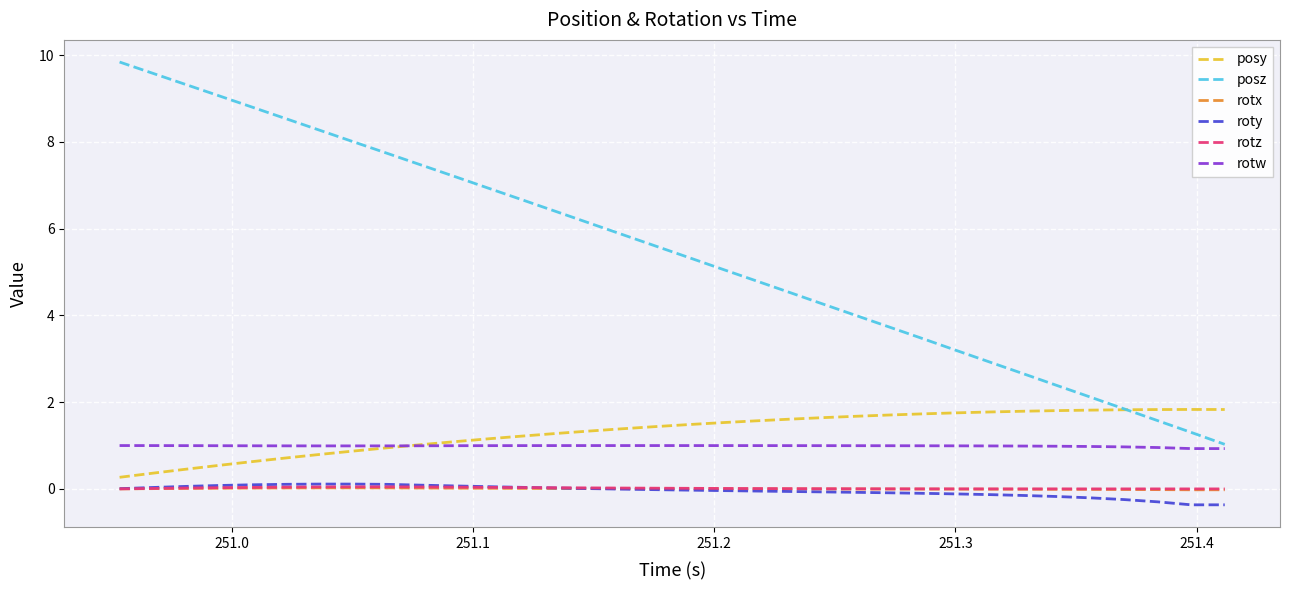

What is the difference between the maximum and minimum values in the rotw series?

0.1